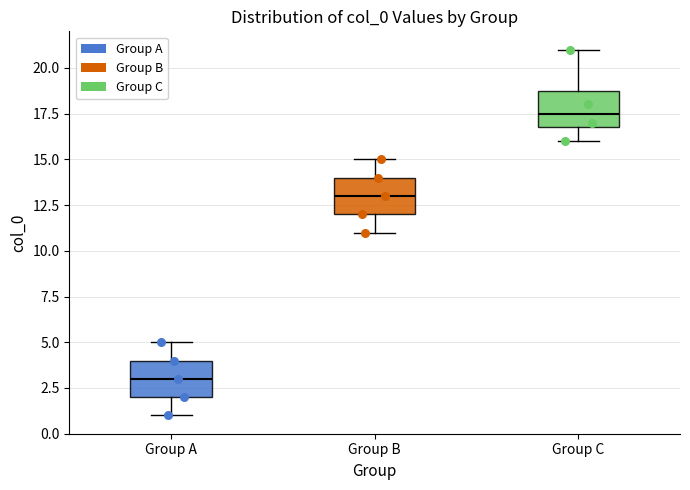

Which box's median line is the lowest?

Group A